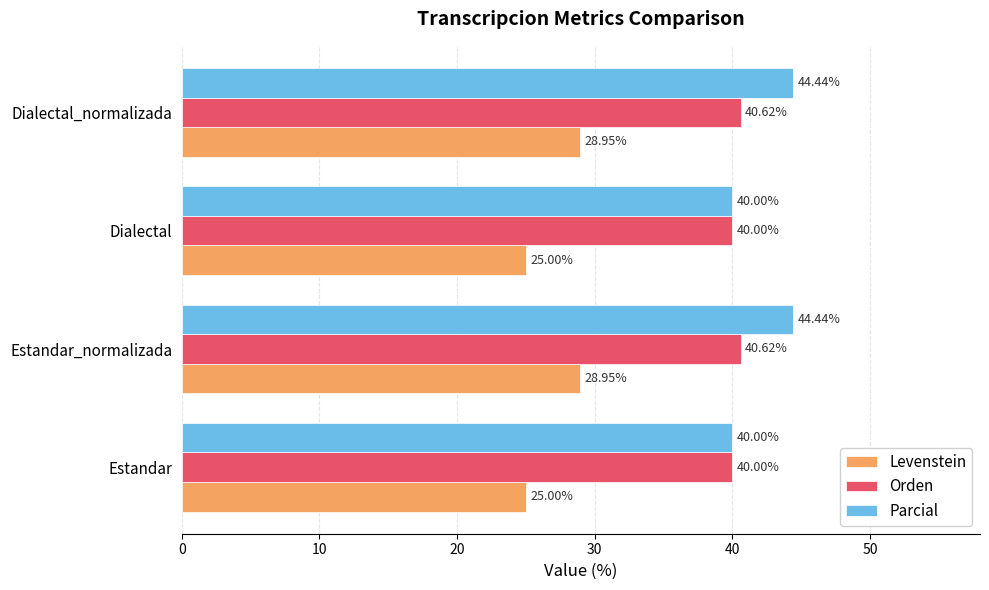

Is the value of Levenstein at Dialectal greater than the value of Orden at Dialectal_normalizada?

No